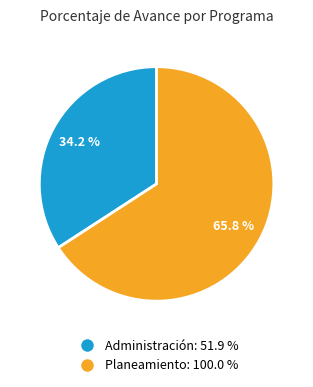

Is there a majority slice in this chart?

Yes